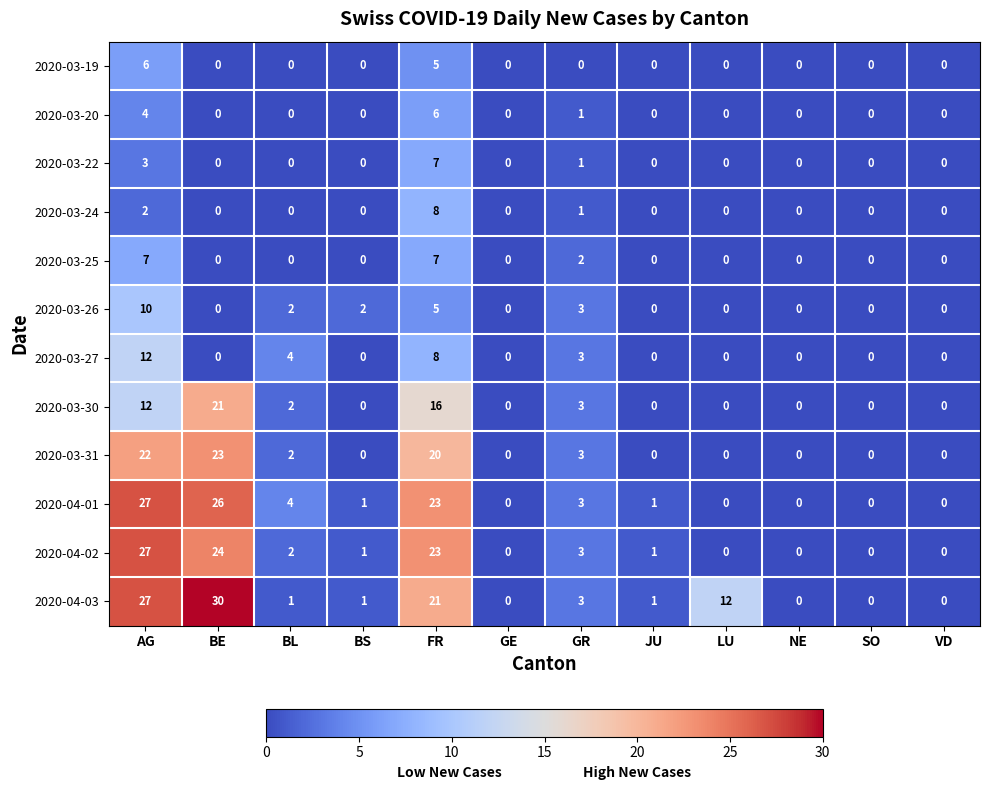

The 2020-03-30 series shows 0 at BL. True or false?

False